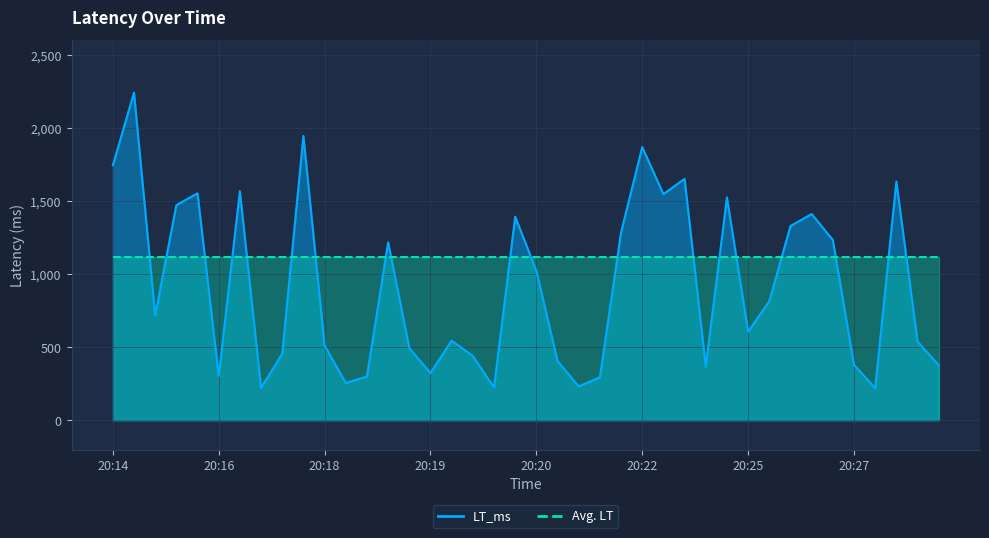

What is the change in value from 20:17 to 20:21?

+829